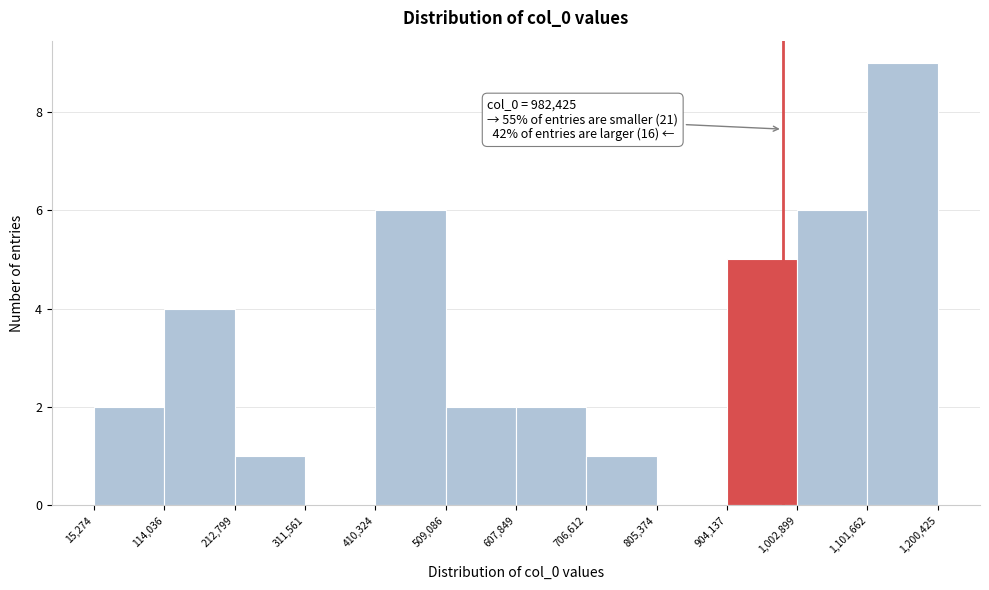

Which range on the x-axis has the tallest bar?

1,101,662 to 1,200,425